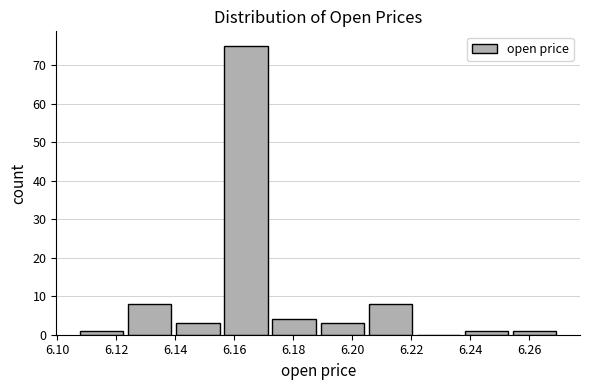

What is the height of the bar covering 6.254 to 6.270 on the x-axis? Neither the bar edges nor the heights are printed on the chart, so give them approximately, as read against the axes.

1